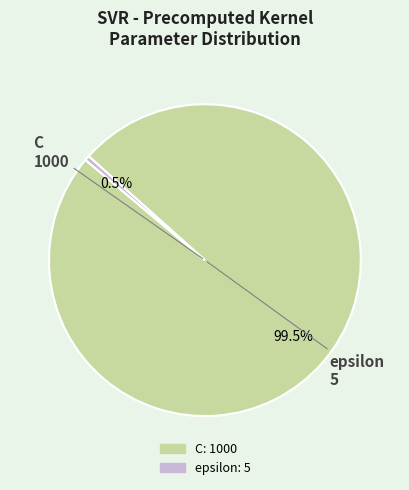

Between epsilon and C, which is larger?

C